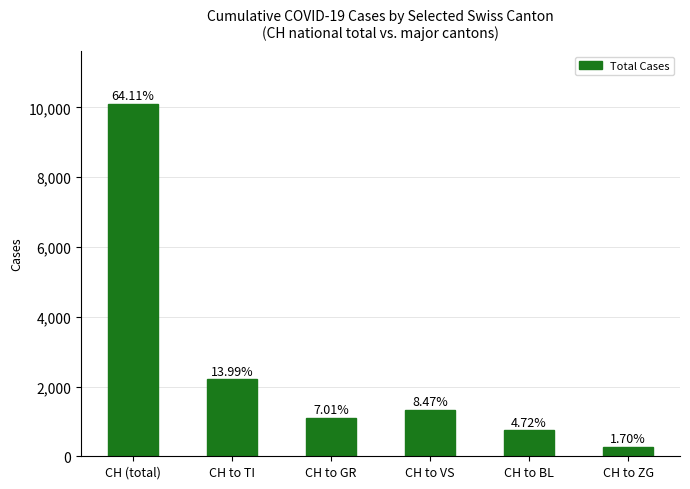

Rank the categories by value from highest to lowest.

CH (total), CH to TI, CH to VS, CH to GR, CH to BL, CH to ZG